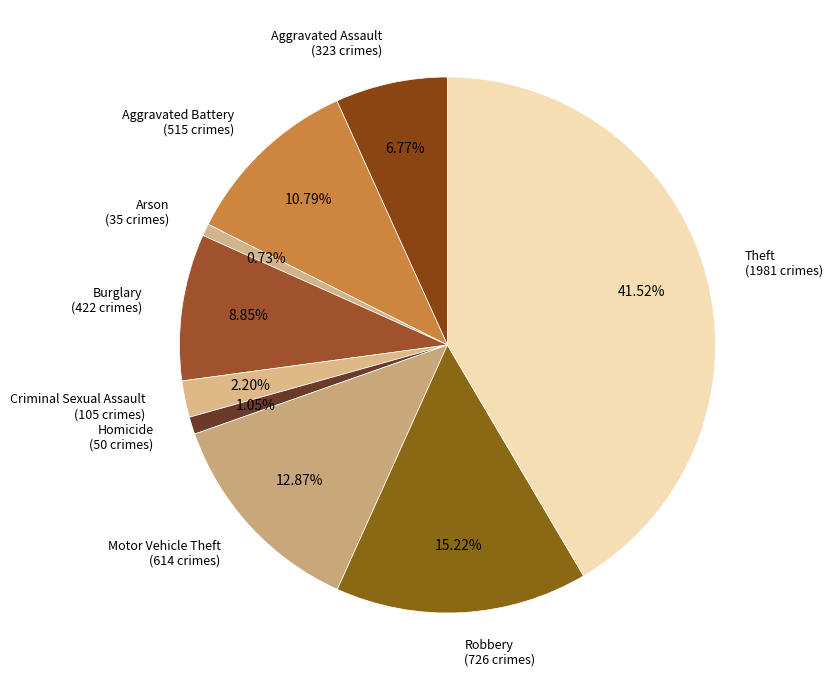

To the nearest percent, what percentage of the pie is Homicide?

1%